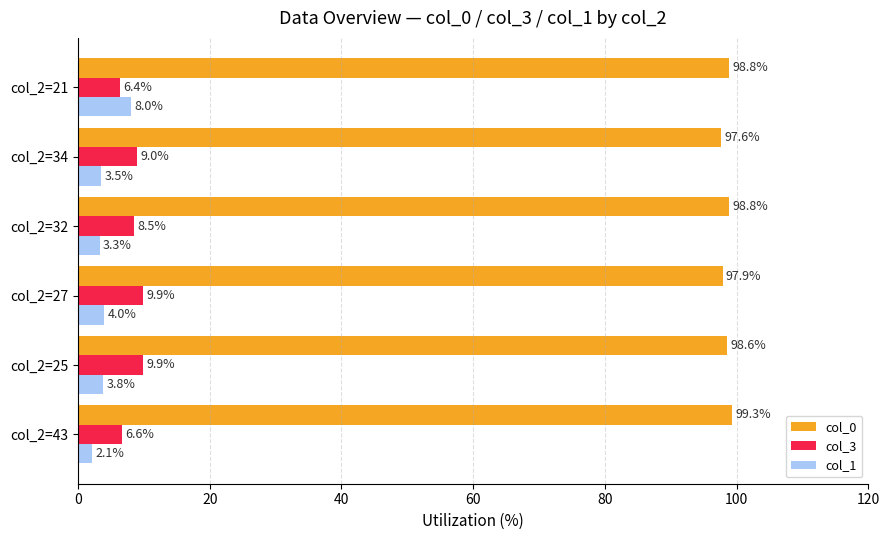

At which category is the sum across all series the highest?

col_2=21